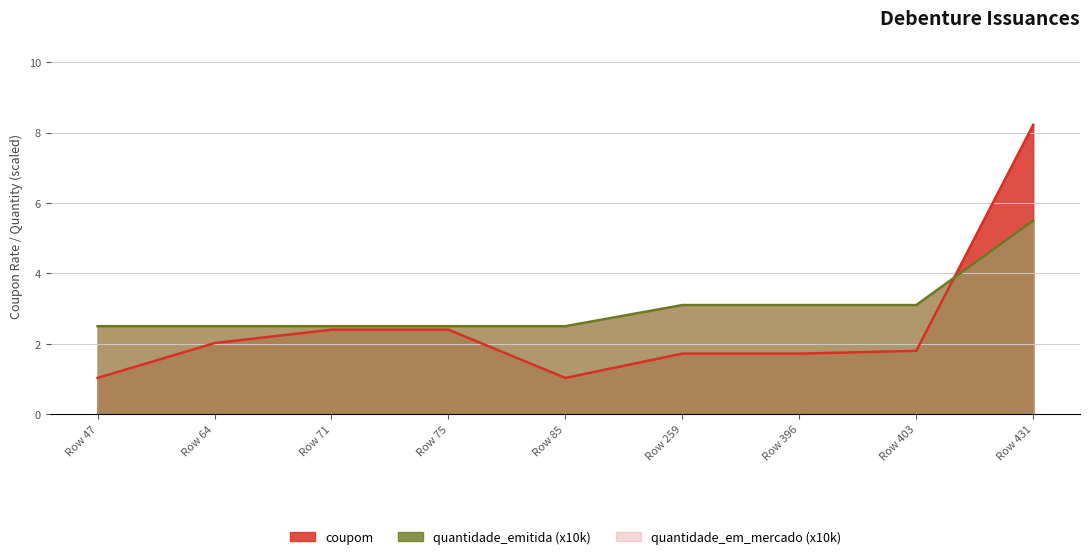

True or false: quantidade_emitida has more than 0 points higher than both neighbors.

False